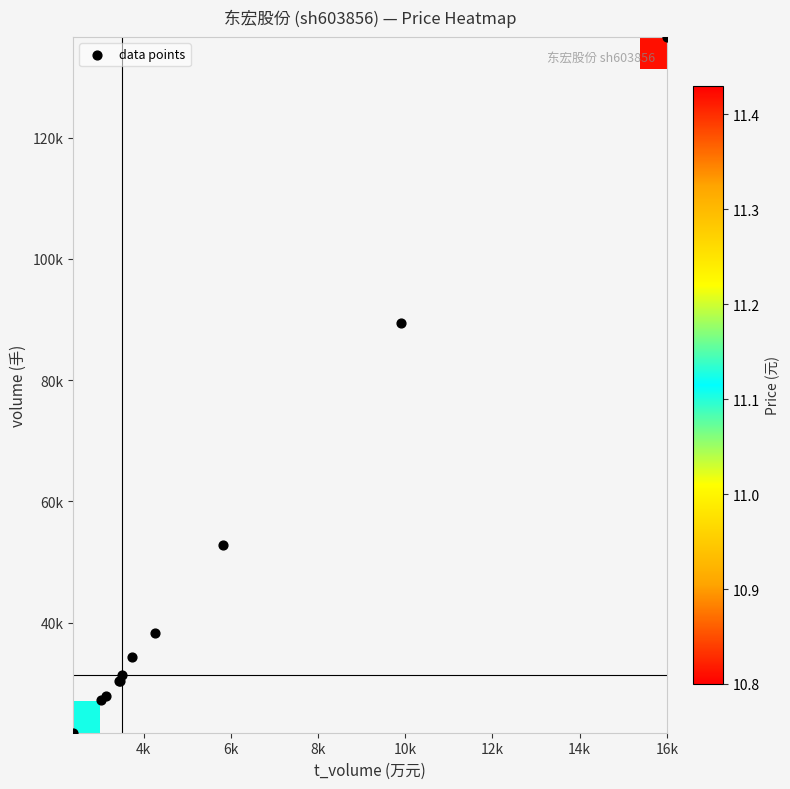

At how many categories does at least one series exceed 96946?

1